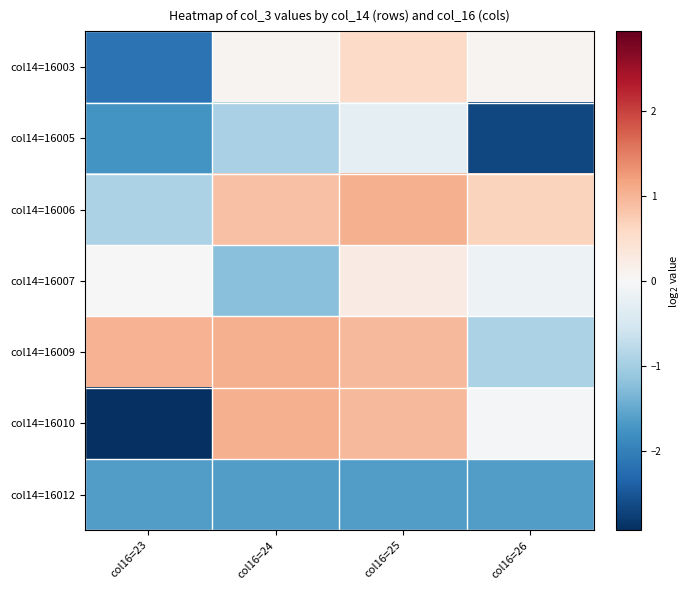

Count the number of data series in this chart.

7